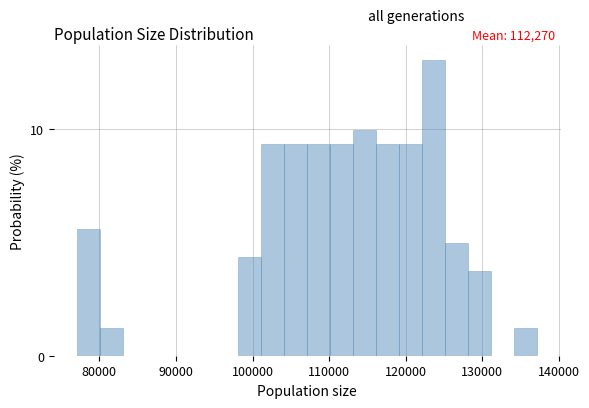

Read against the x-axis, roughly where is the centre of the tallest bar?

124000